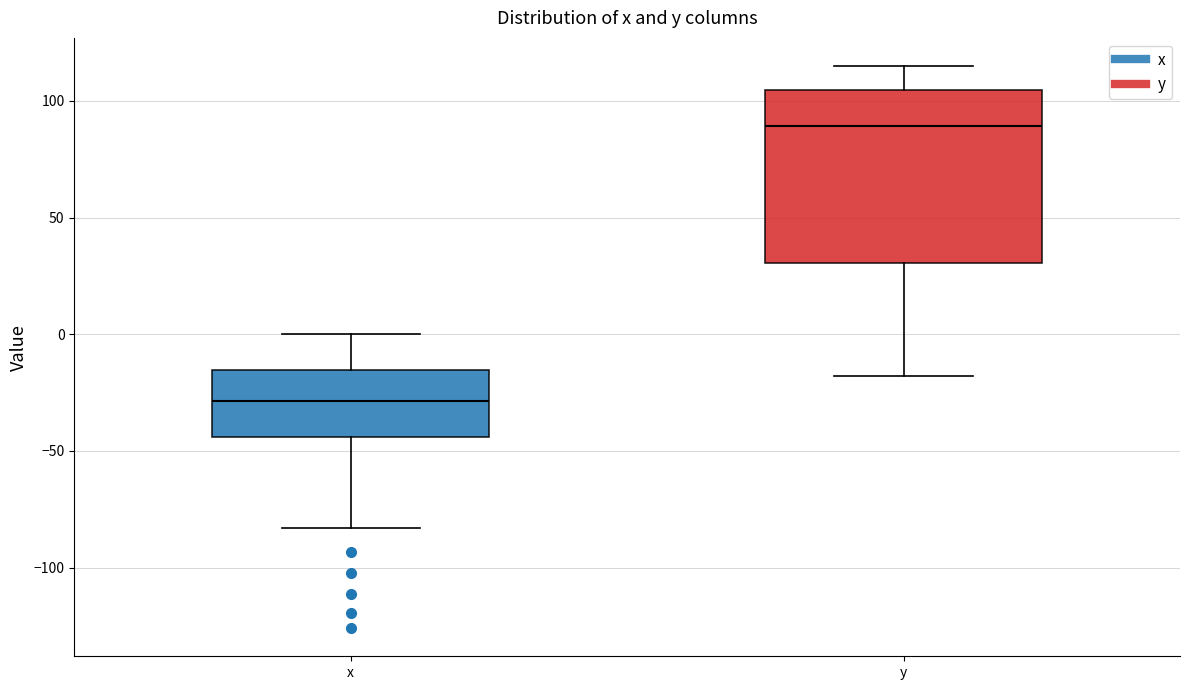

Which box has the lowest median line?

x